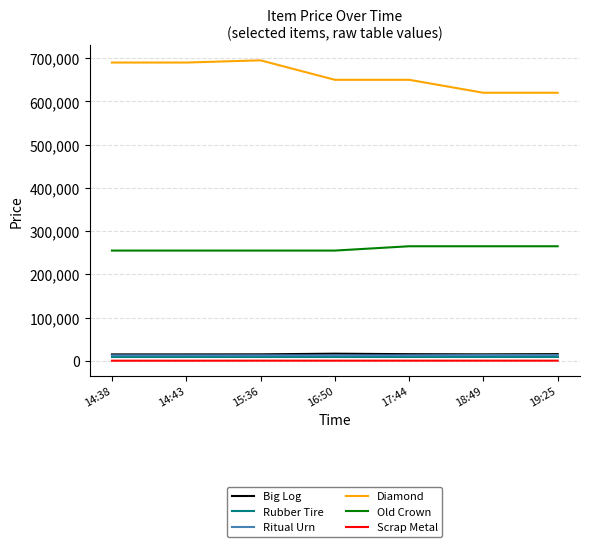

What is the highest value of the Diamond series?

695000